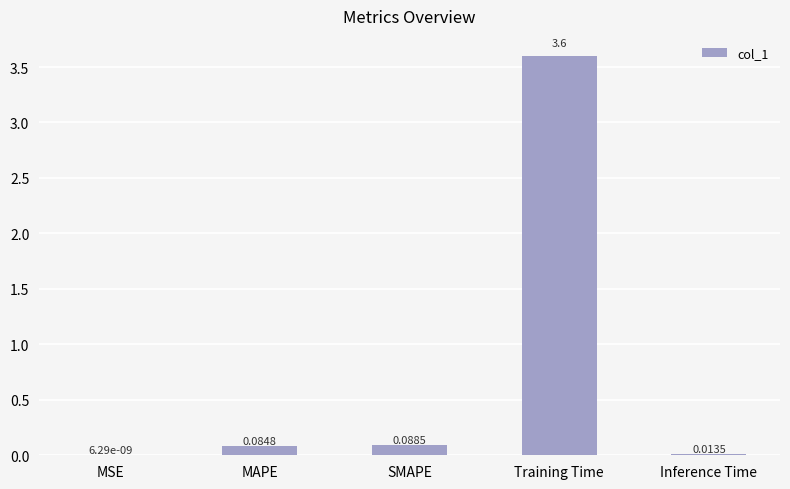

Count the number of data series in this chart.

1